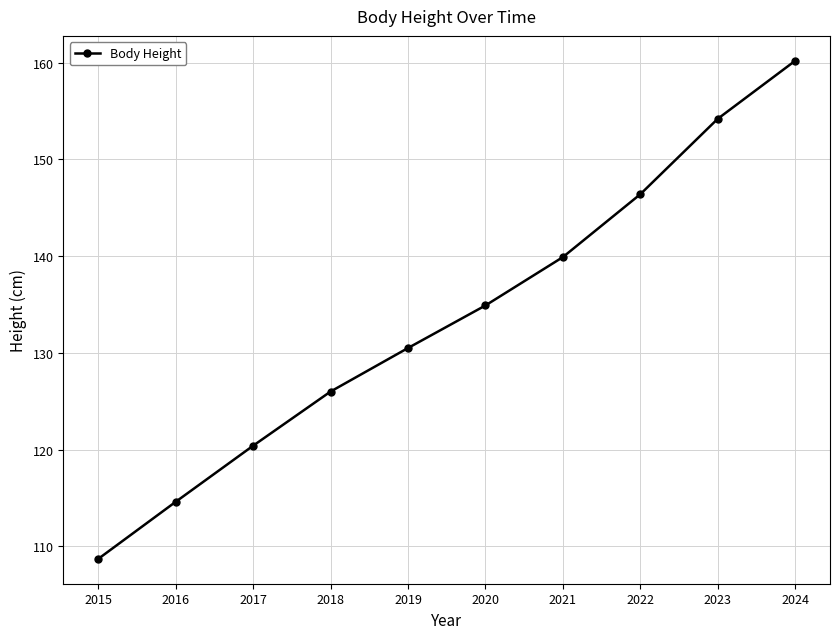

Which has a higher value, 2021 or 2015?

2021